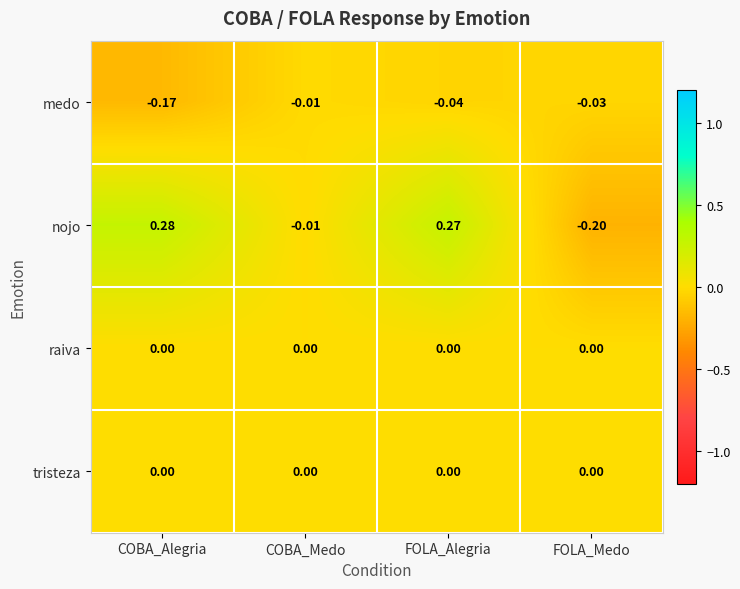

Where is medo nearest to the value 0?

COBA_Medo